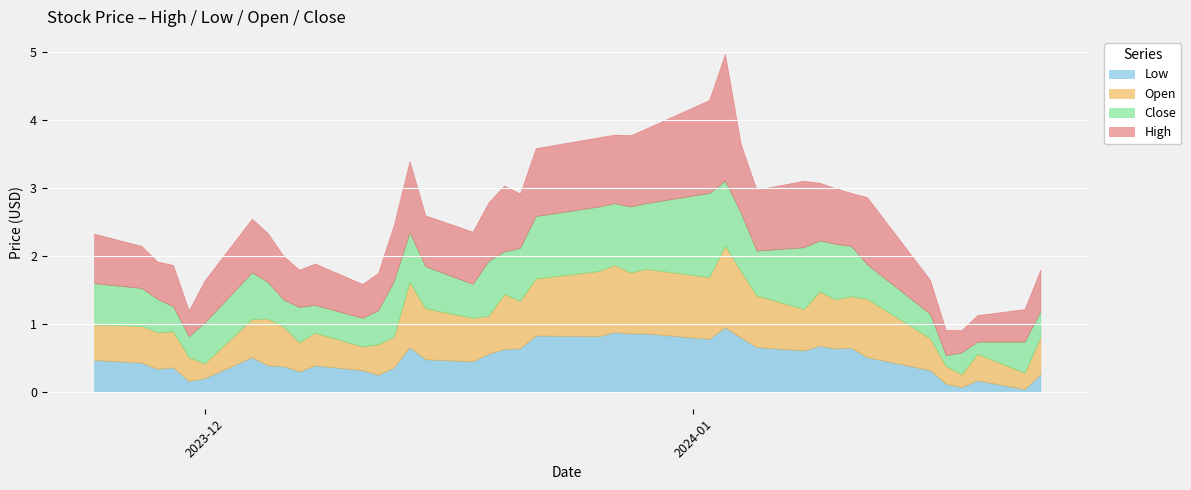

What is the difference between the second highest and second lowest values in the Open series?

0.8